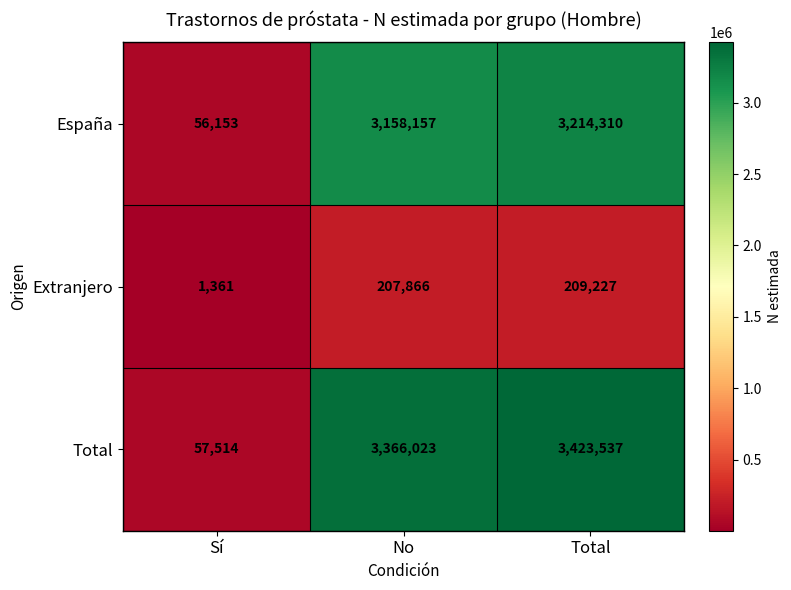

What is the difference between the maximum and minimum values in the Extranjero series?

207866